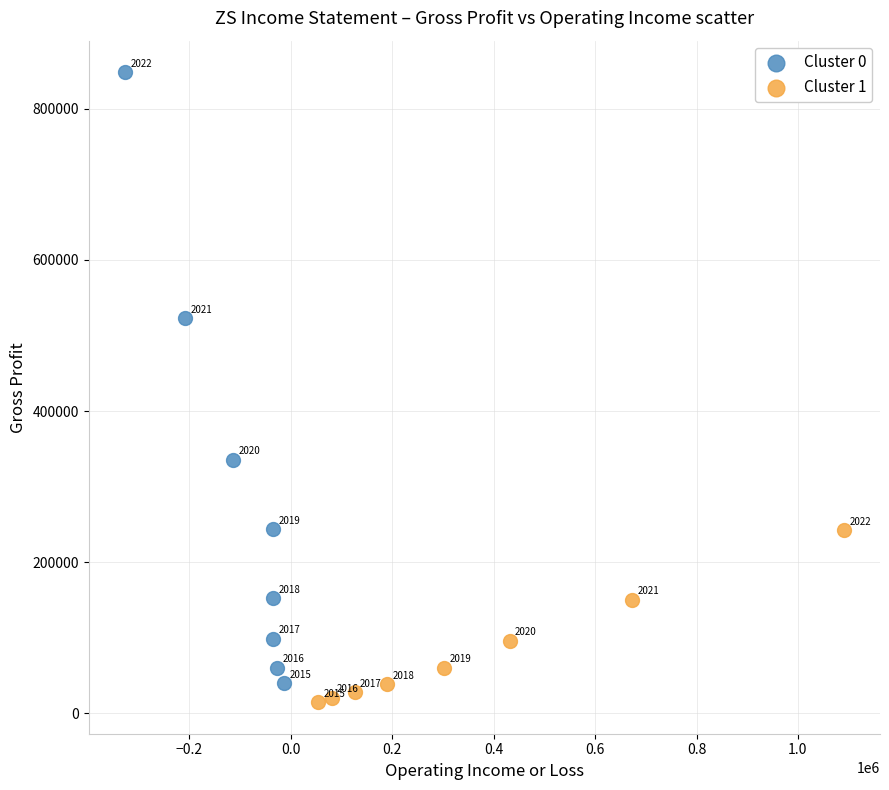

What are all the series names shown in the legend?

Cluster 0, Cluster 1